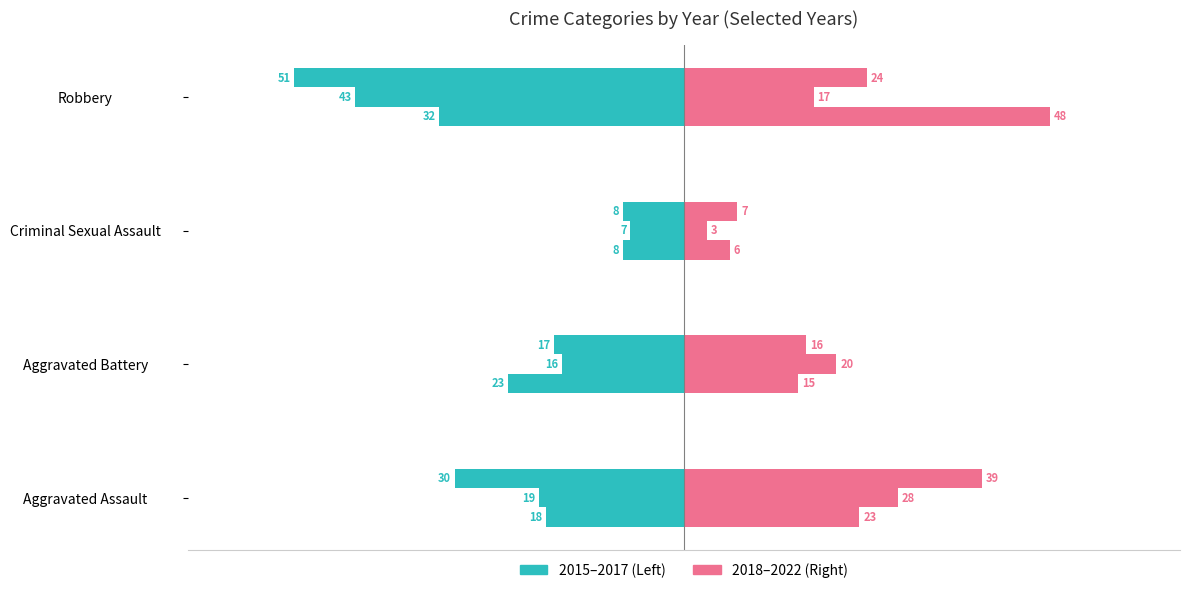

True or false: 2022 has a value of 24 at Robbery.

True